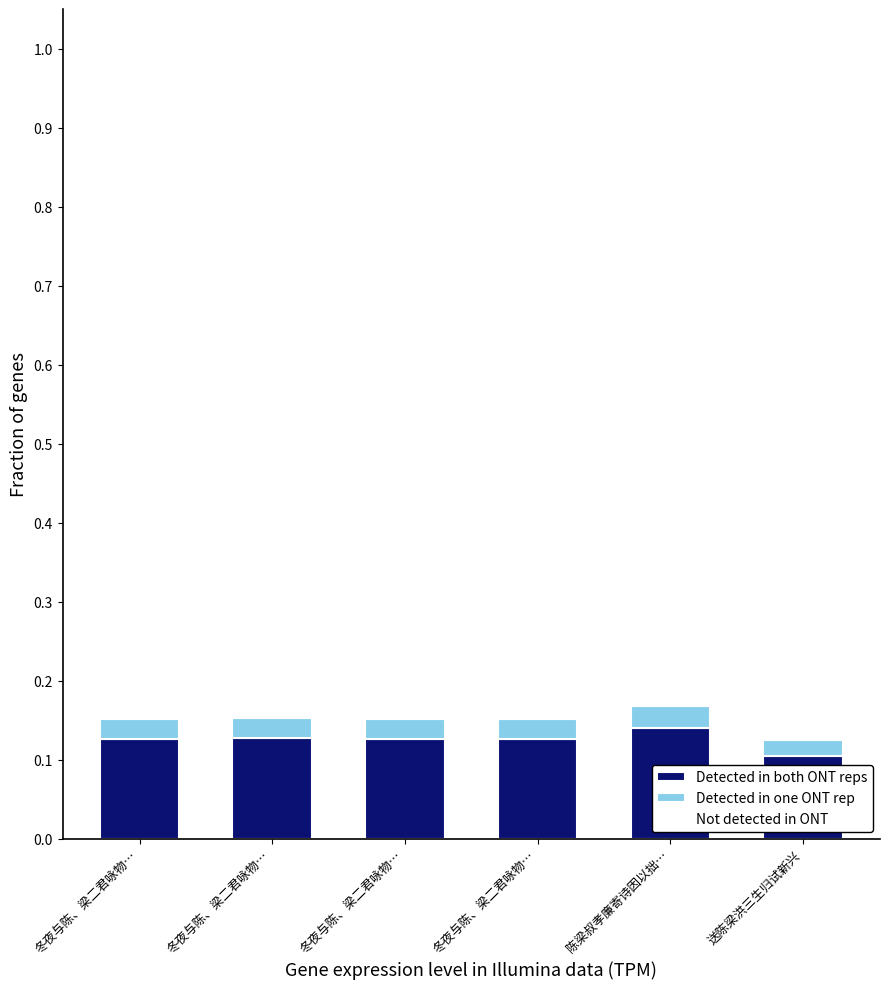

Are the bars horizontal?

No